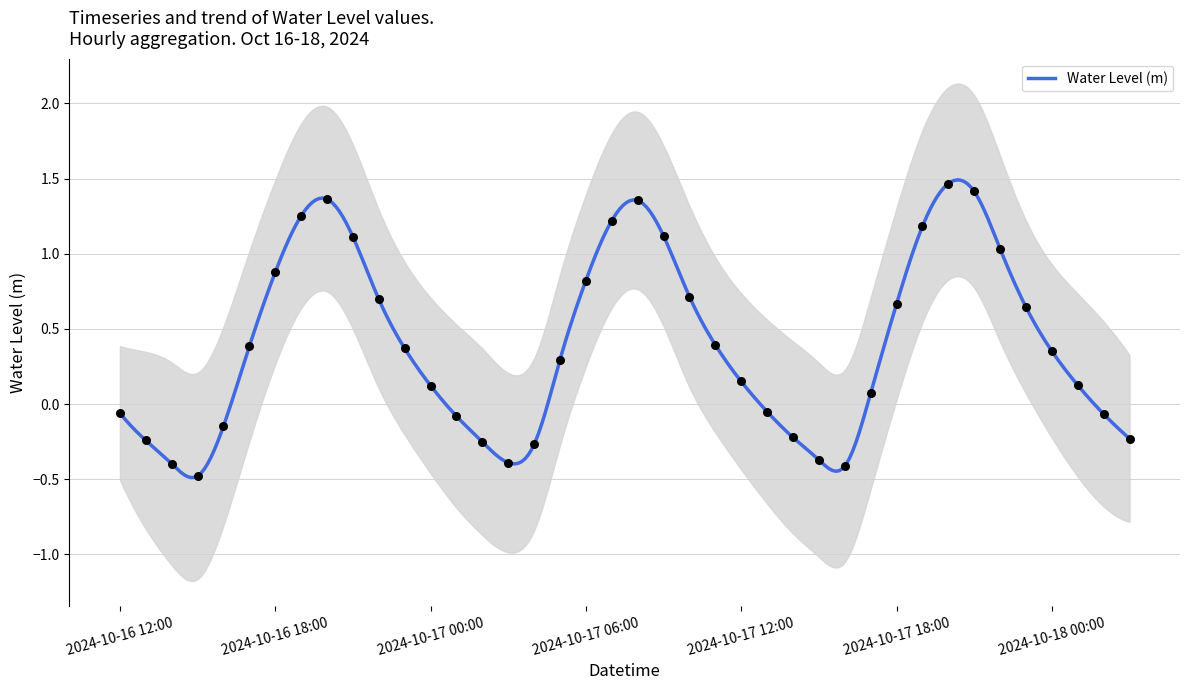

Between 2024-10-17 12:00 and 2024-10-17 10:00, which is larger?

2024-10-17 10:00